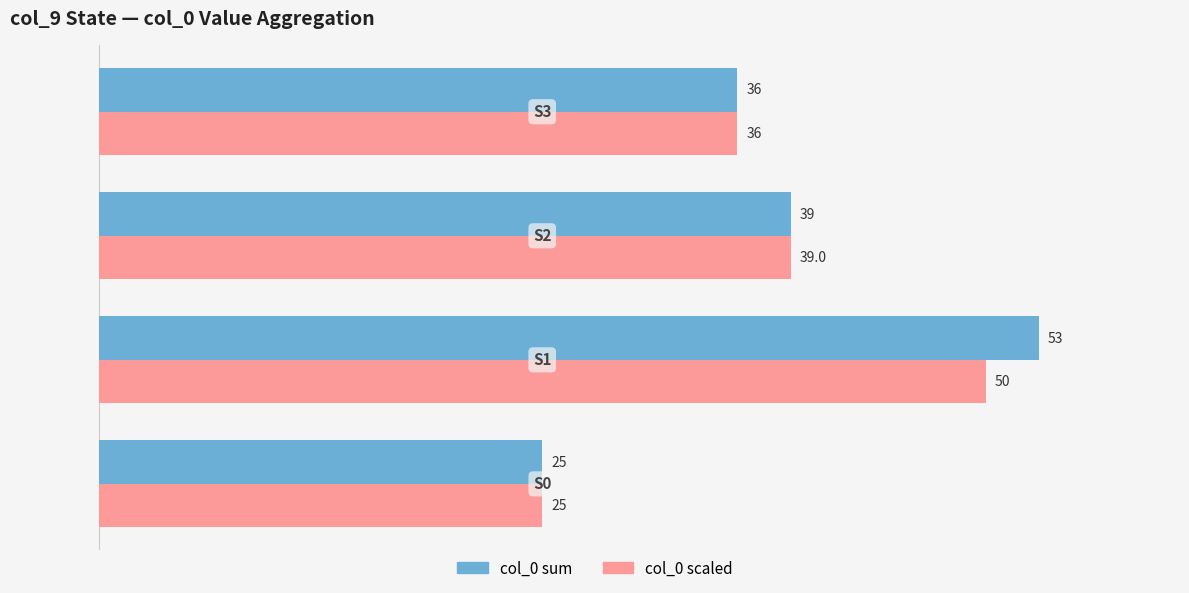

What is the value of the col_0 sum (left) bar at the 4th from the left?

36